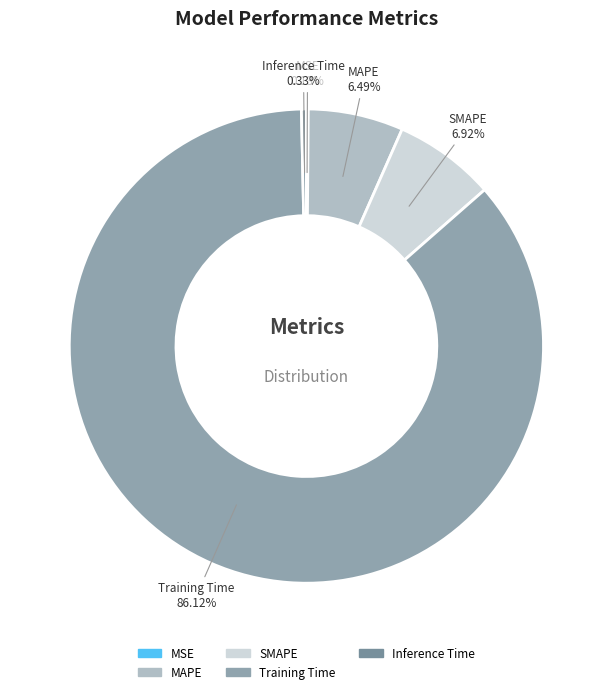

Does SMAPE represent more than half of the total?

No